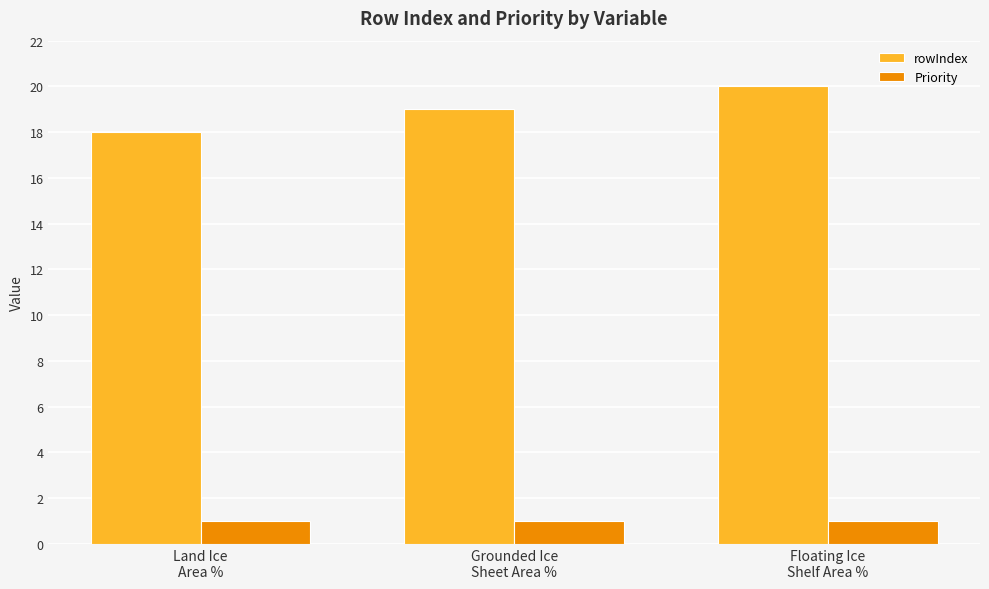

What is the value of the Priority bar at the 1st from the left?

1